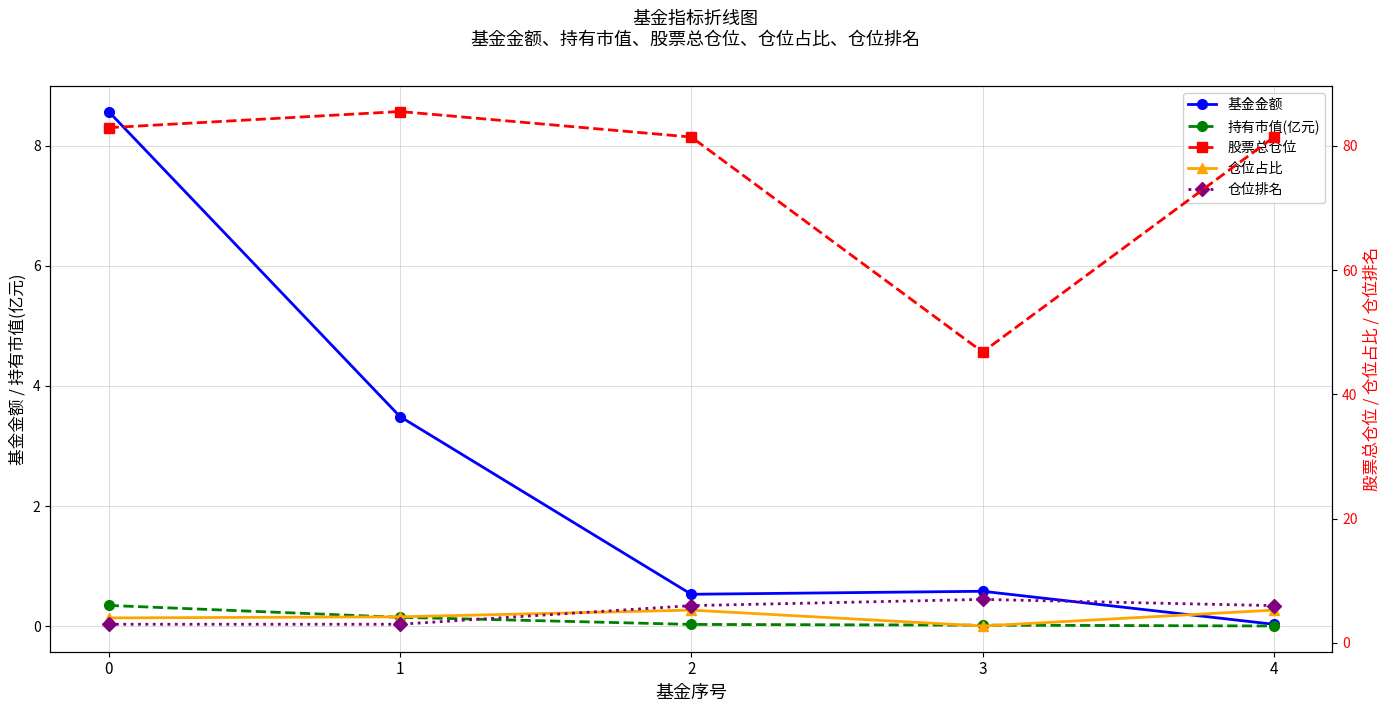

What is the value of the 基金金额 point at the 4th from the left?

0.6